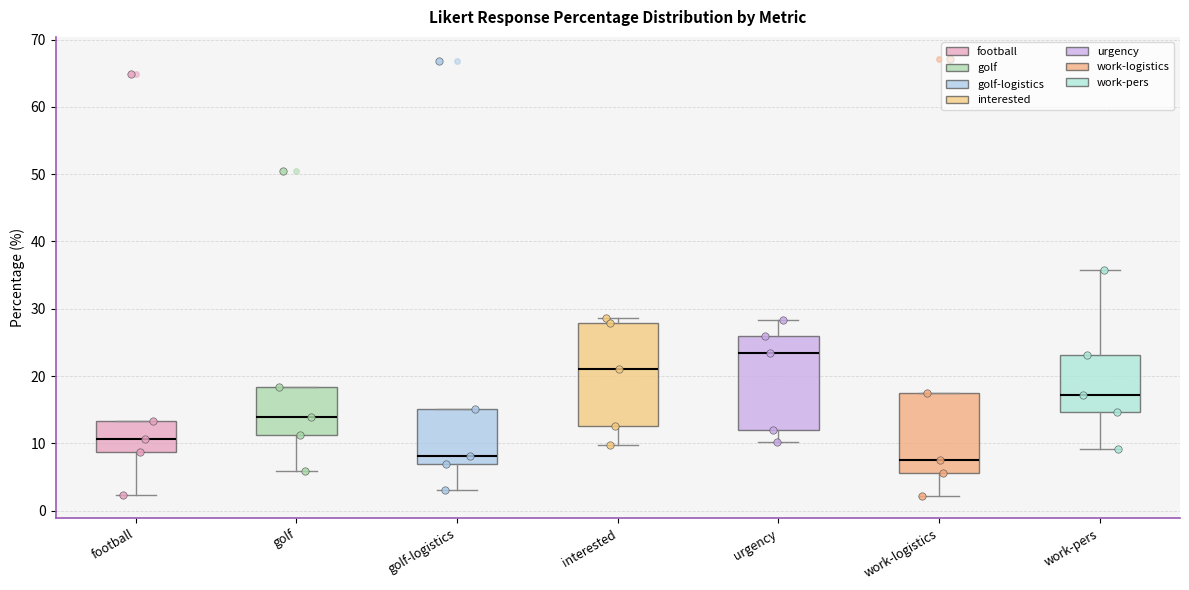

Where does the lower whisker of the box for football end on the y-axis? The values are not printed on the chart, so give them approximately, as read against the axis.

2